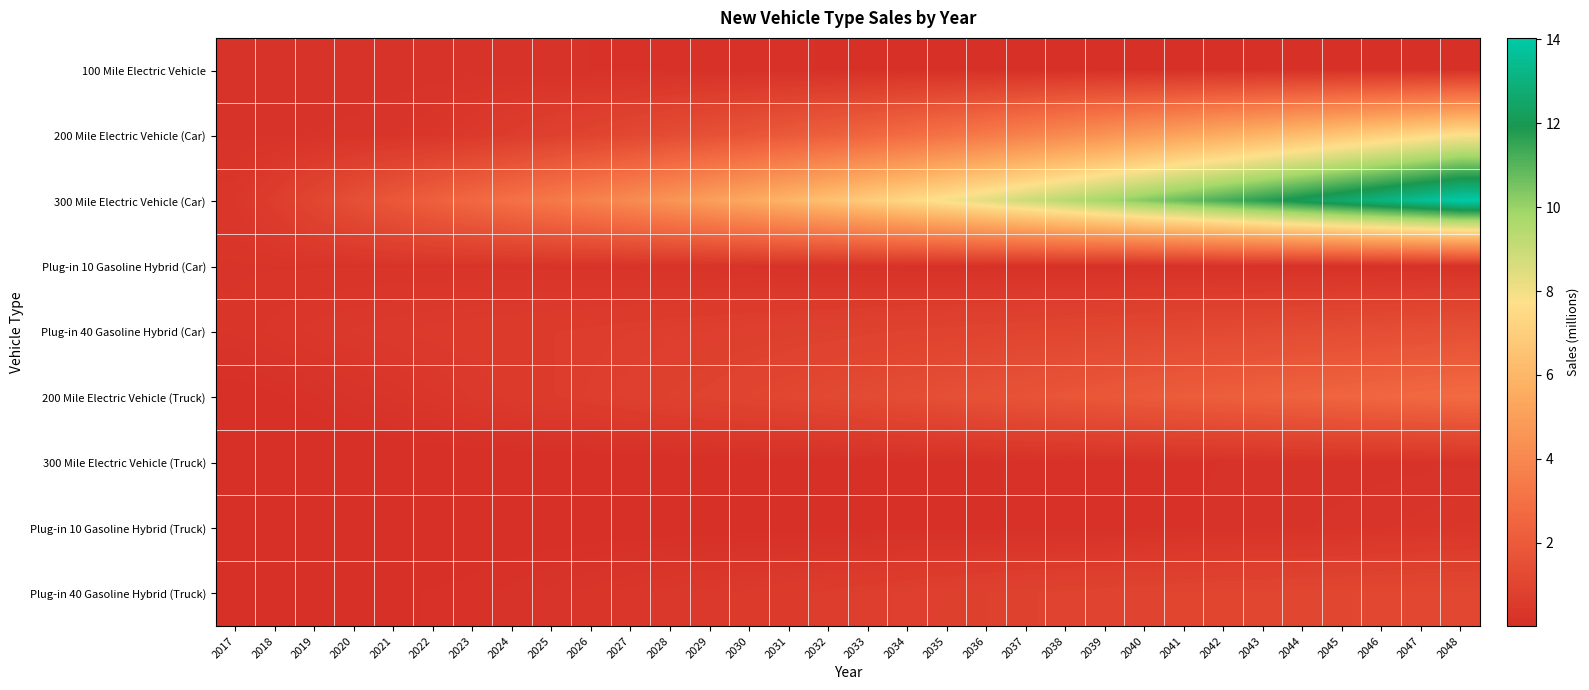

Rank the series by their maximum value, from highest to lowest.

300 Mile Electric Vehicle (Car), 200 Mile Electric Vehicle (Car), 200 Mile Electric Vehicle (Truck), Plug-in 40 Gasoline Hybrid (Car), Plug-in 40 Gasoline Hybrid (Truck), Plug-in 10 Gasoline Hybrid (Truck), Plug-in 10 Gasoline Hybrid (Car), 300 Mile Electric Vehicle (Truck), 100 Mile Electric Vehicle